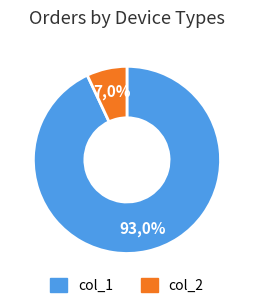

Does 6 account for over 50% of the chart?

No